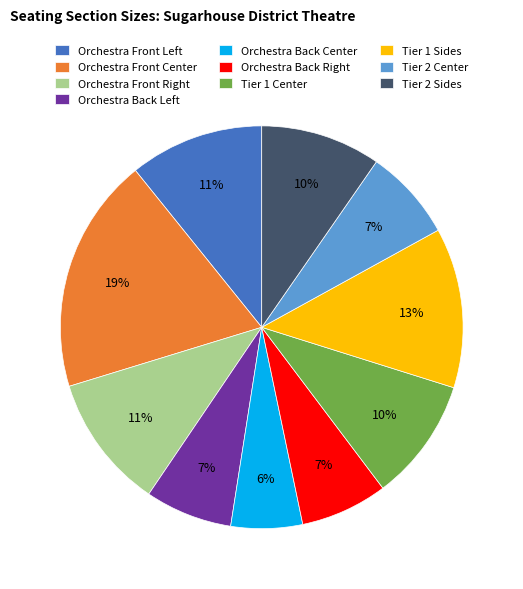

To the nearest percent, what is the difference between the largest and smallest slice percentages?

13%